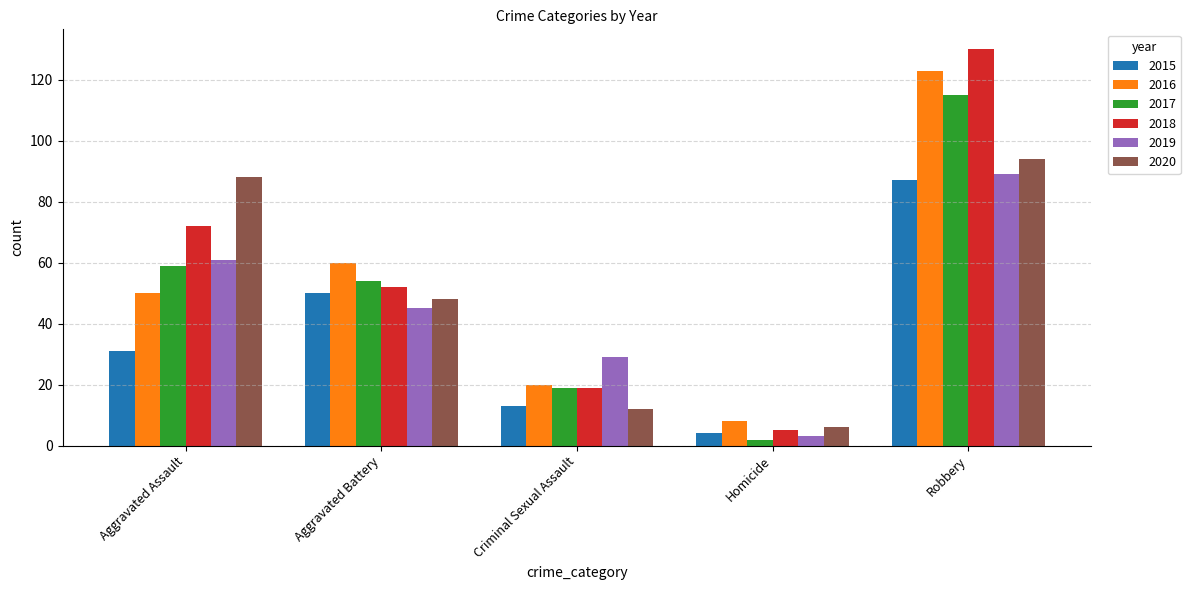

True or false: 2020 has a value of 40 at Robbery.

False